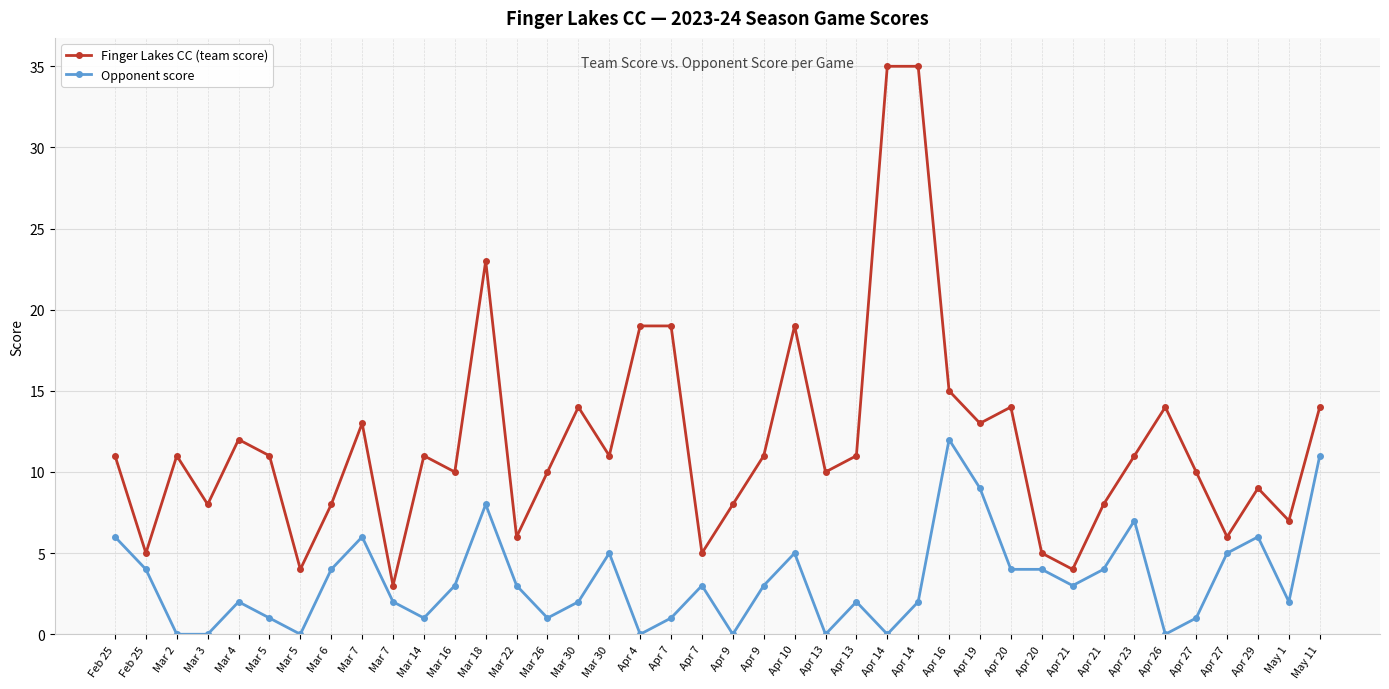

List the labels in order of Opponent score value, smallest first.

Mar 2, Mar 3, Mar 5, Apr 4, Apr 9, Apr 13, Apr 14, Apr 26, Mar 5, Mar 14, Mar 26, Apr 7, Apr 27, Mar 4, Mar 7, Mar 30, Apr 13, Apr 14, May 1, Mar 16, Mar 22, Apr 7, Apr 9, Apr 21, Feb 25, Mar 6, Apr 20, Apr 20, Apr 21, Mar 30, Apr 10, Apr 27, Feb 25, Mar 7, Apr 29, Apr 23, Mar 18, Apr 19, May 11, Apr 16